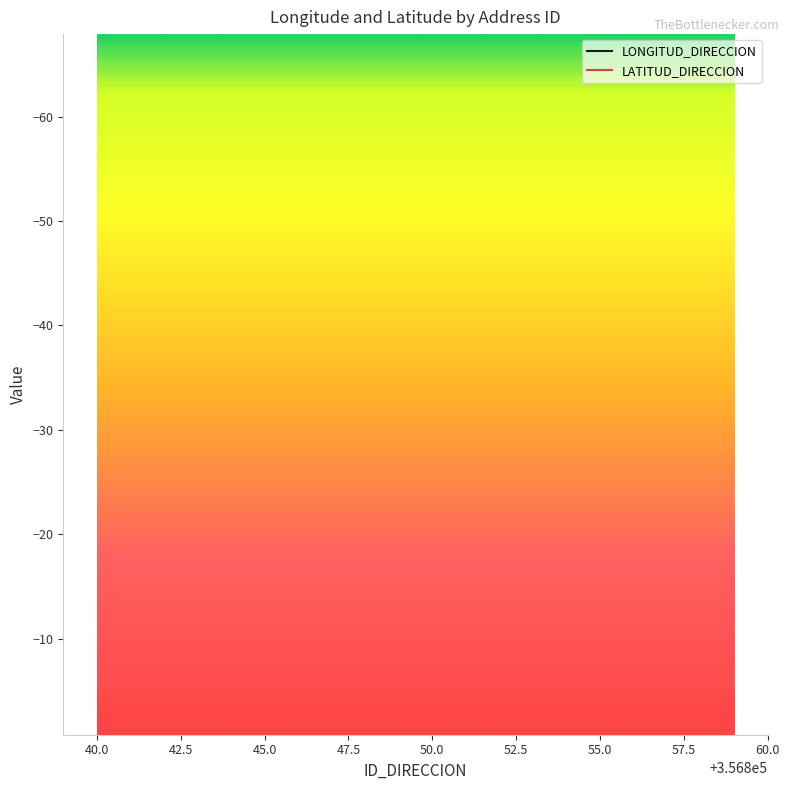

Which series has the largest Y range (max minus min)?

LATITUD_DIRECCION